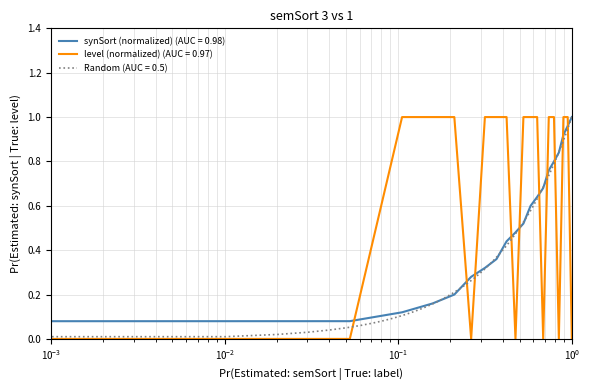

Is the value of synSort at 1090 greater than the value of level at 1090?

Yes